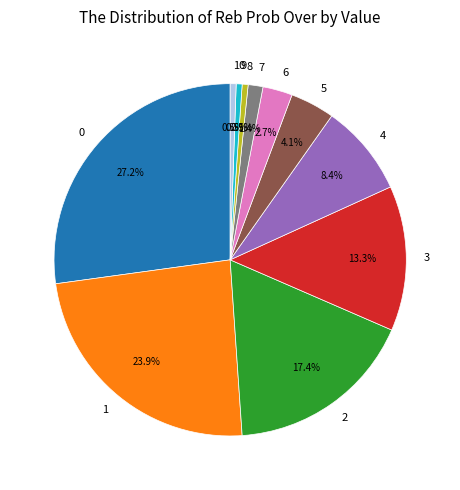

How many segments does this pie chart have?

11